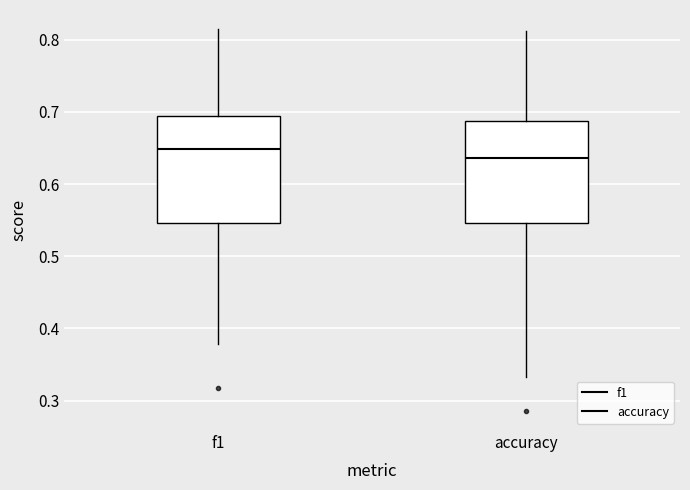

Reading left to right, read every box against the y-axis: the position of its median line, the range the box covers, and the ends of its whiskers. The values are not printed on the chart, so give them approximately, as read against the axis.

f1: median 0.65, box 0.55 to 0.69, whiskers 0.38 to 0.81
accuracy: median 0.64, box 0.55 to 0.69, whiskers 0.33 to 0.81